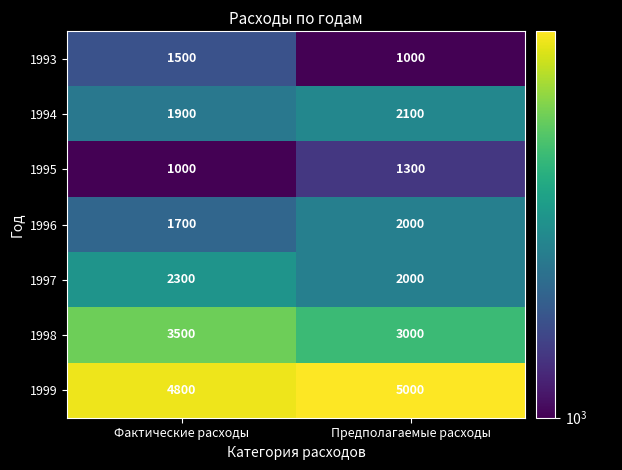

Is it true that 1995 equals 1000 at Фактические расходы?

True